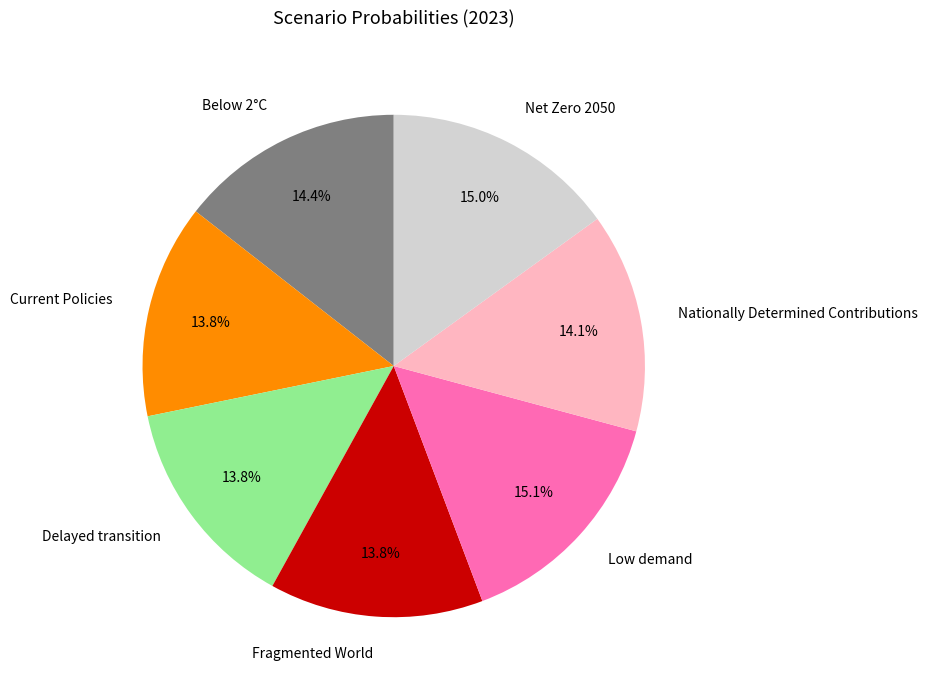

The Delayed transition slice represents 19% of the pie. True or false?

False